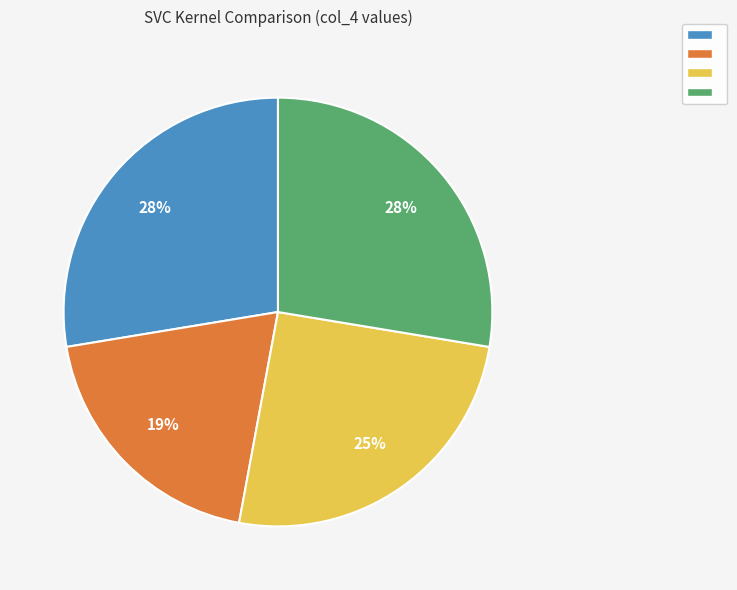

Is there a majority slice in this chart?

No